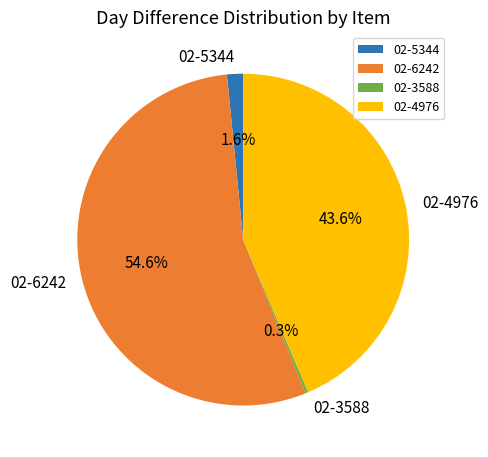

Which category accounts for the majority?

02-6242